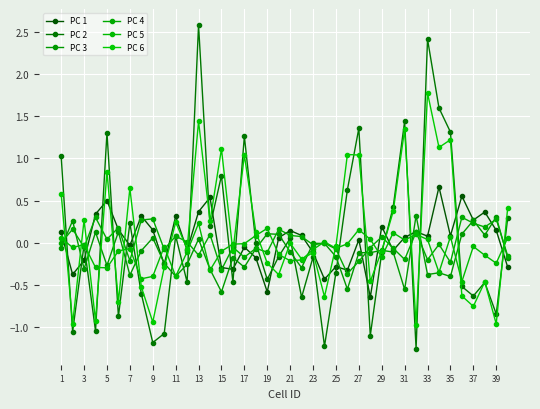

At which category does PC 5 reach its first local valley?

3